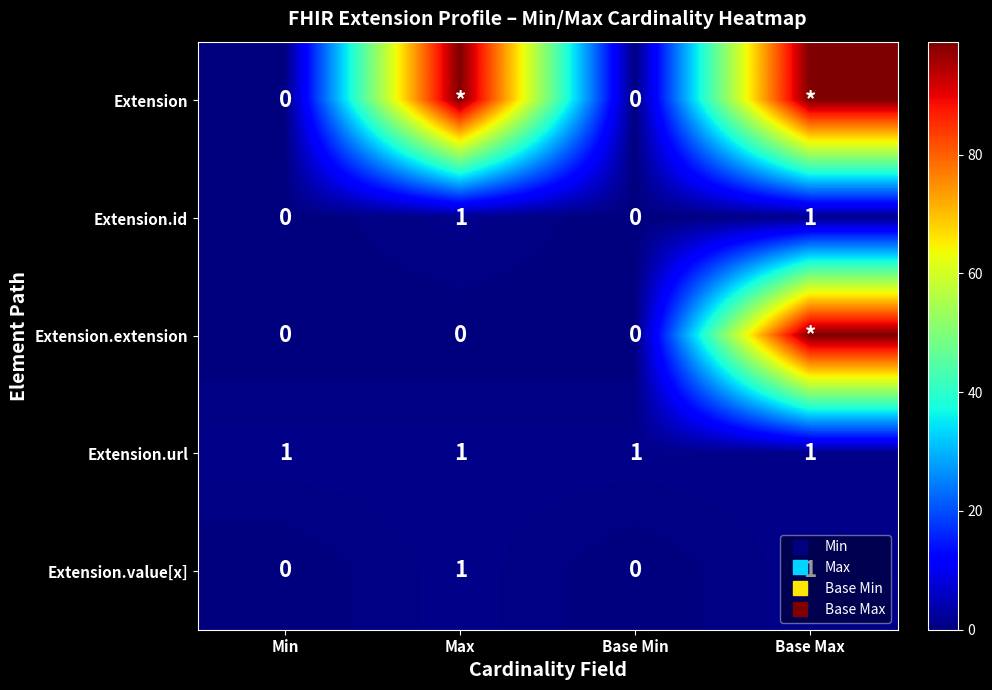

The Extension.extension series shows 0 at Base Min. True or false?

True